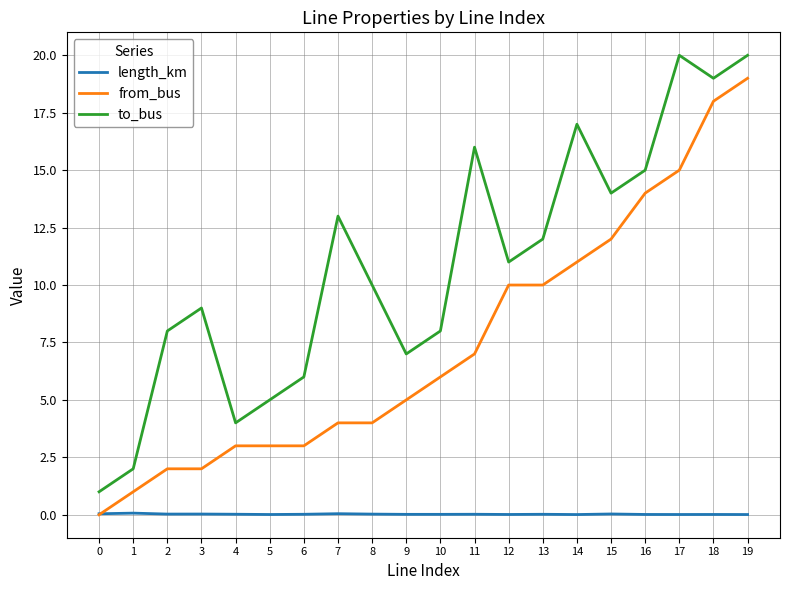

At 16, list the series in order from largest to smallest.

to_bus, from_bus, length_km